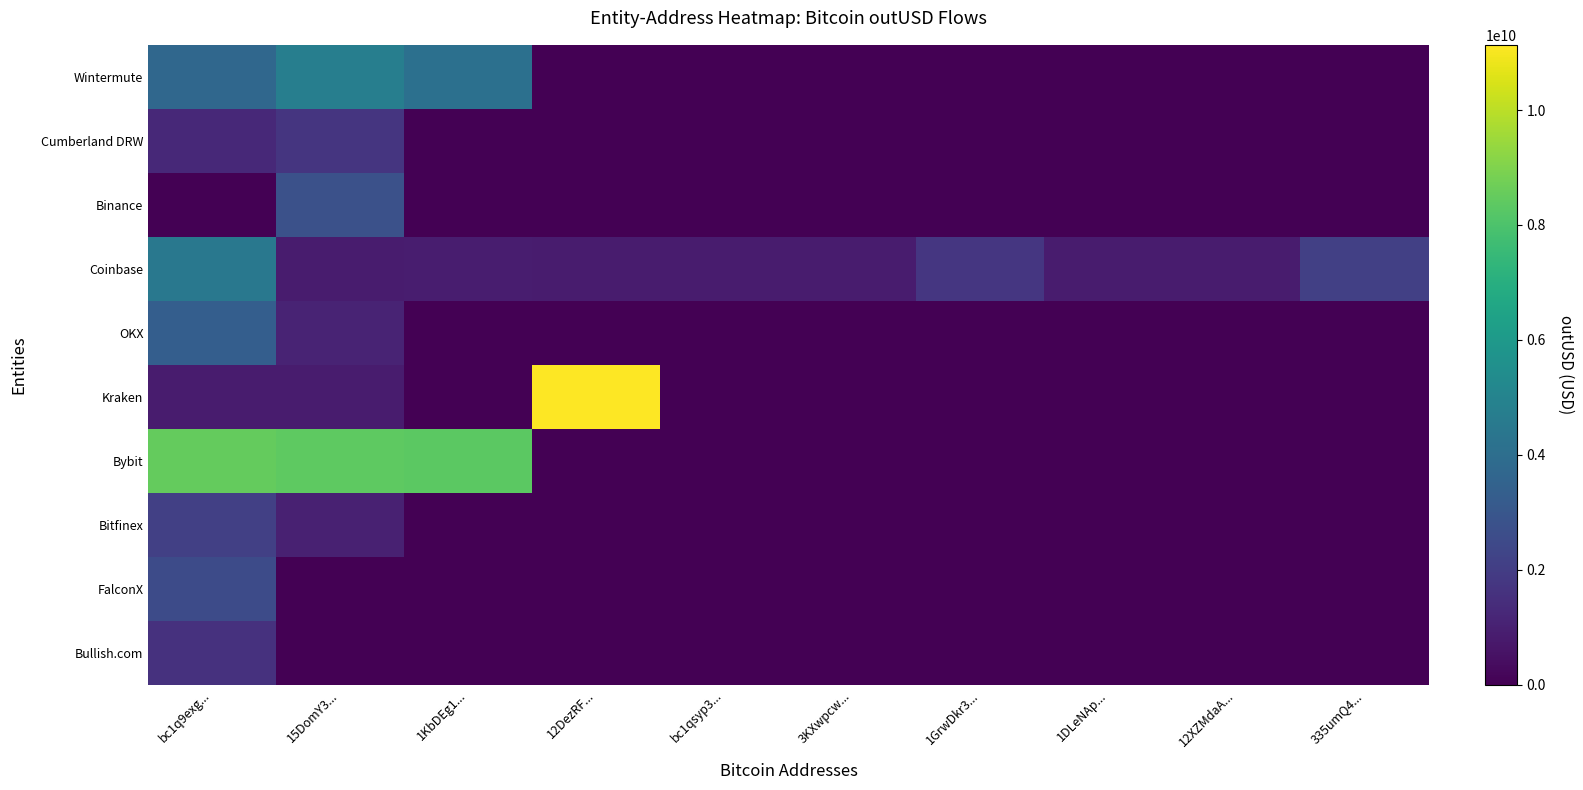

Reading left to right, transcribe all the data shown in this chart.

Wintermute: bc1q9exg...=3711932519.2	15DomY3...=4757148172.4	1KbDEg1...=4105561926.6	12DezRF...=0.0	bc1qsyp3...=0.0	3KXwpcw...=0.0	1GrwDkr3...=0.0	1DLeNAp...=0.0	12XZMdaA...=0.0	335umQ4...=0.0
Cumberland DRW: bc1q9exg...=1290125314.5	15DomY3...=1703806561.6	1KbDEg1...=0.0	12DezRF...=0.0	bc1qsyp3...=0.0	3KXwpcw...=0.0	1GrwDkr3...=0.0	1DLeNAp...=0.0	12XZMdaA...=0.0	335umQ4...=0.0
Binance: bc1q9exg...=0.0	15DomY3...=2767452096.0	1KbDEg1...=0.0	12DezRF...=0.0	bc1qsyp3...=0.0	3KXwpcw...=0.0	1GrwDkr3...=0.0	1DLeNAp...=0.0	12XZMdaA...=0.0	335umQ4...=0.0
Coinbase: bc1q9exg...=4453787157.2	15DomY3...=860801984.0	1KbDEg1...=870801984.0	12DezRF...=829786624.0	bc1qsyp3...=860444224.0	3KXwpcw...=860548032.0	1GrwDkr3...=1746298955.1	1DLeNAp...=841282880.0	12XZMdaA...=835277888.0	335umQ4...=2113132838.5
OKX: bc1q9exg...=3333162862.5	15DomY3...=1087871285.6	1KbDEg1...=0.0	12DezRF...=0.0	bc1qsyp3...=0.0	3KXwpcw...=0.0	1GrwDkr3...=0.0	1DLeNAp...=0.0	12XZMdaA...=0.0	335umQ4...=0.0
Kraken: bc1q9exg...=832265216.0	15DomY3...=840553920.0	1KbDEg1...=0.0	12DezRF...=11134688240.7	bc1qsyp3...=0.0	3KXwpcw...=0.0	1GrwDkr3...=0.0	1DLeNAp...=0.0	12XZMdaA...=0.0	335umQ4...=0.0
Bybit: bc1q9exg...=8489372306.0	15DomY3...=8389445219.9	1KbDEg1...=8321108588.9	12DezRF...=0.0	bc1qsyp3...=0.0	3KXwpcw...=0.0	1GrwDkr3...=0.0	1DLeNAp...=0.0	12XZMdaA...=0.0	335umQ4...=0.0
Bitfinex: bc1q9exg...=2118327394.6	15DomY3...=1022280000.0	1KbDEg1...=0.0	12DezRF...=0.0	bc1qsyp3...=0.0	3KXwpcw...=0.0	1GrwDkr3...=0.0	1DLeNAp...=0.0	12XZMdaA...=0.0	335umQ4...=0.0
FalconX: bc1q9exg...=2523664235.8	15DomY3...=0.0	1KbDEg1...=0.0	12DezRF...=0.0	bc1qsyp3...=0.0	3KXwpcw...=0.0	1GrwDkr3...=0.0	1DLeNAp...=0.0	12XZMdaA...=0.0	335umQ4...=0.0
Bullish.com: bc1q9exg...=1567888882.7	15DomY3...=0.0	1KbDEg1...=0.0	12DezRF...=0.0	bc1qsyp3...=0.0	3KXwpcw...=0.0	1GrwDkr3...=0.0	1DLeNAp...=0.0	12XZMdaA...=0.0	335umQ4...=0.0